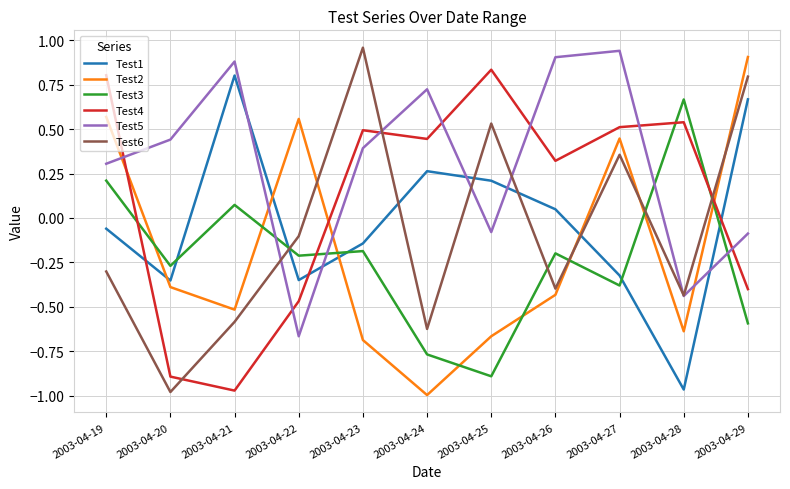

In Test5, how many points are higher than both neighbors (excluding endpoints)?

3